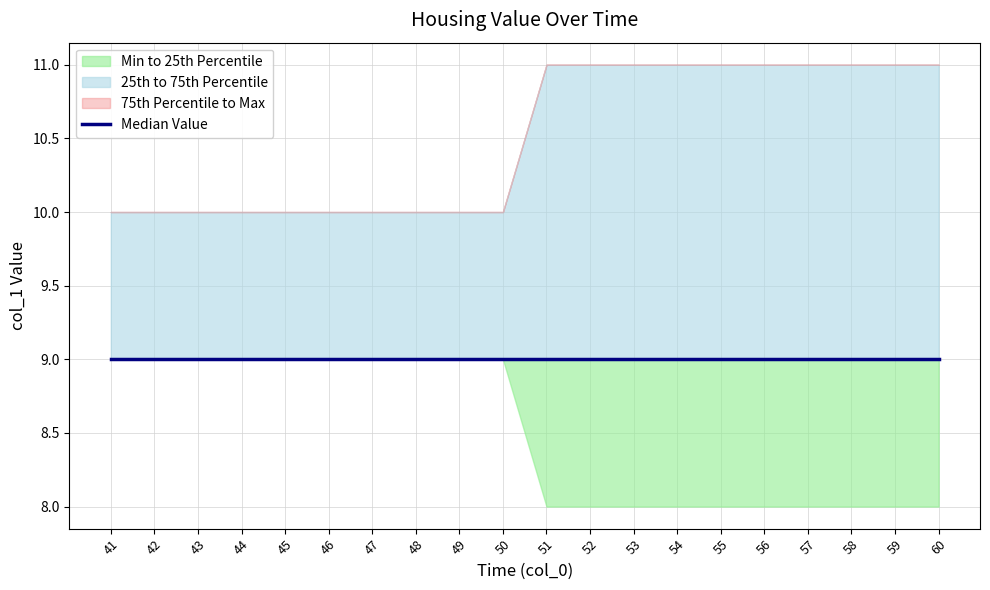

Reading left to right, what are all the values shown in this chart?

min_vals: 41=9	42=9	43=9	44=9	45=9	46=9	47=9	48=9	49=9	50=9	51=8	52=8	53=8	54=8	55=8	56=8	57=8	58=8	59=8	60=8
p25_vals: 41=9	42=9	43=9	44=9	45=9	46=9	47=9	48=9	49=9	50=9	51=9	52=9	53=9	54=9	55=9	56=9	57=9	58=9	59=9	60=9
p75_vals: 41=10	42=10	43=10	44=10	45=10	46=10	47=10	48=10	49=10	50=10	51=11	52=11	53=11	54=11	55=11	56=11	57=11	58=11	59=11	60=11
max_vals: 41=10	42=10	43=10	44=10	45=10	46=10	47=10	48=10	49=10	50=10	51=11	52=11	53=11	54=11	55=11	56=11	57=11	58=11	59=11	60=11
median: 41=9	42=9	43=9	44=9	45=9	46=9	47=9	48=9	49=9	50=9	51=9	52=9	53=9	54=9	55=9	56=9	57=9	58=9	59=9	60=9